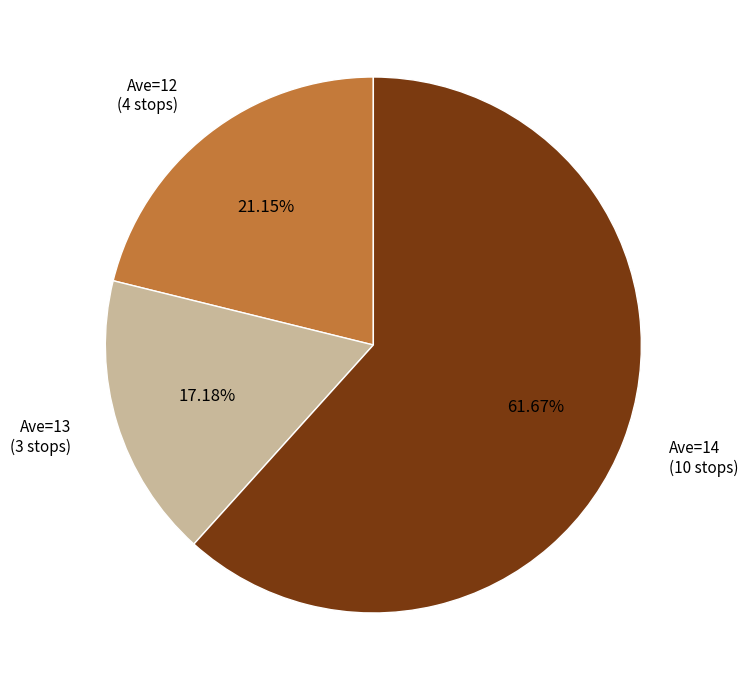

To the nearest percent, what is the difference between the largest and smallest slice percentages?

44%